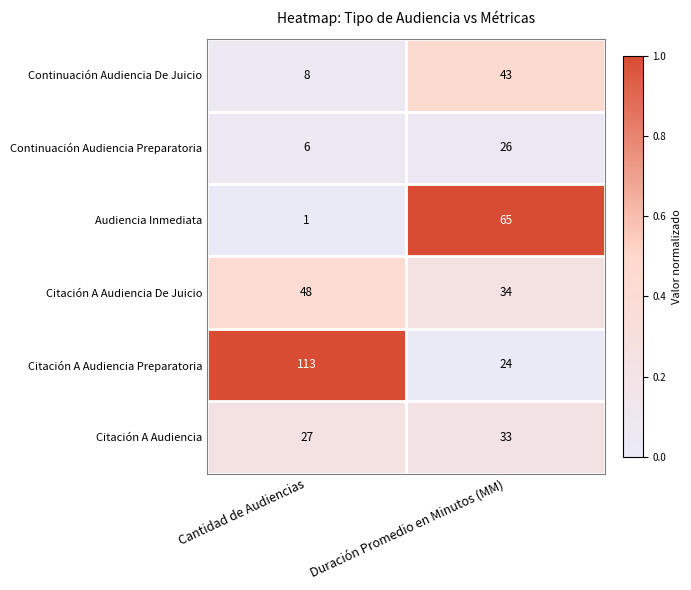

The value of Continuación Audiencia De Juicio at Cantidad de Audiencias is 8. True or false?

True